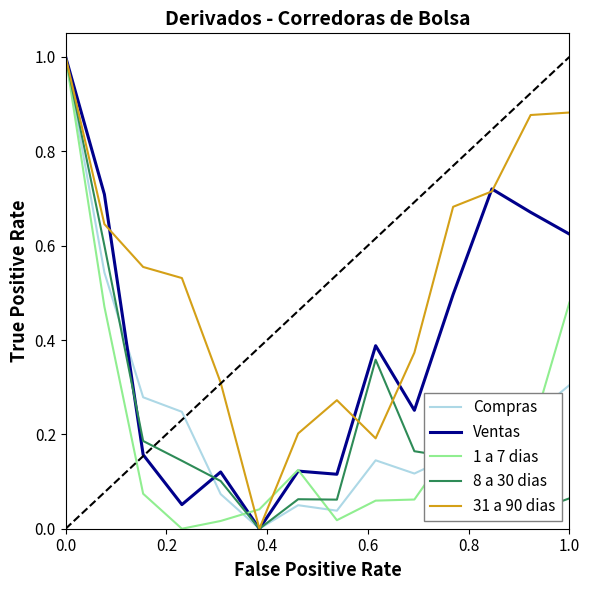

What is the maximum value for 31 a 90 dias?

1.0